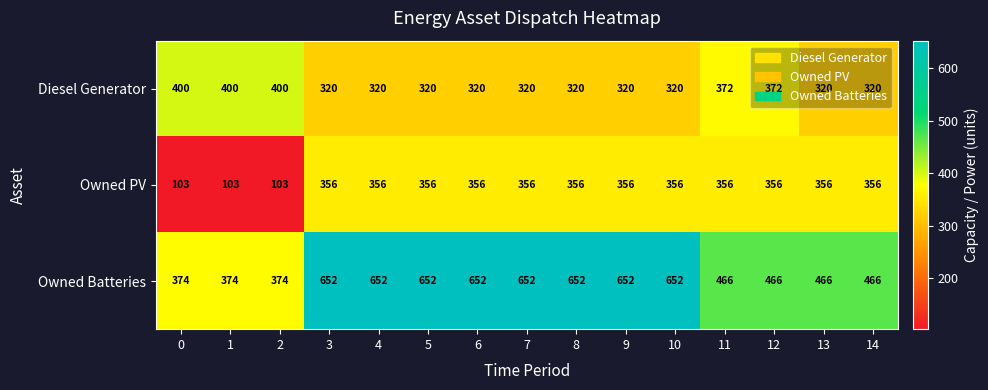

What is the greatest value displayed?

652